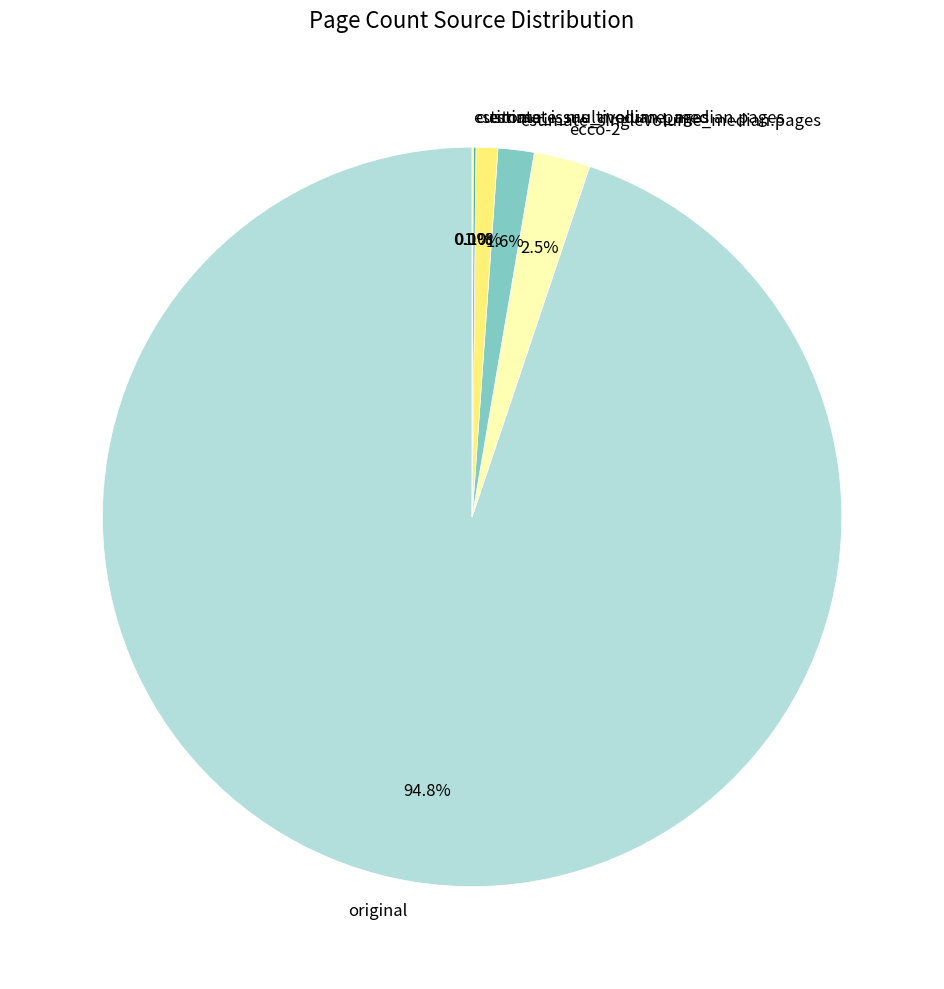

Which category accounts for the majority?

original